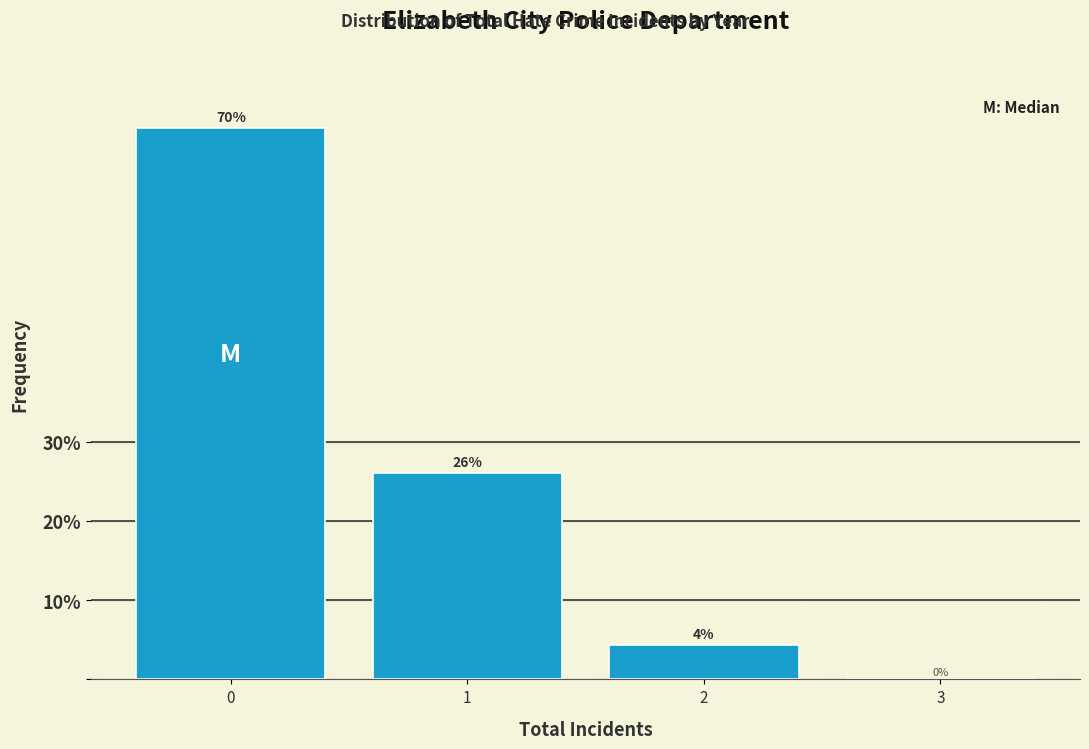

What is the ratio of the value at 1 to the value at 0?

0.4